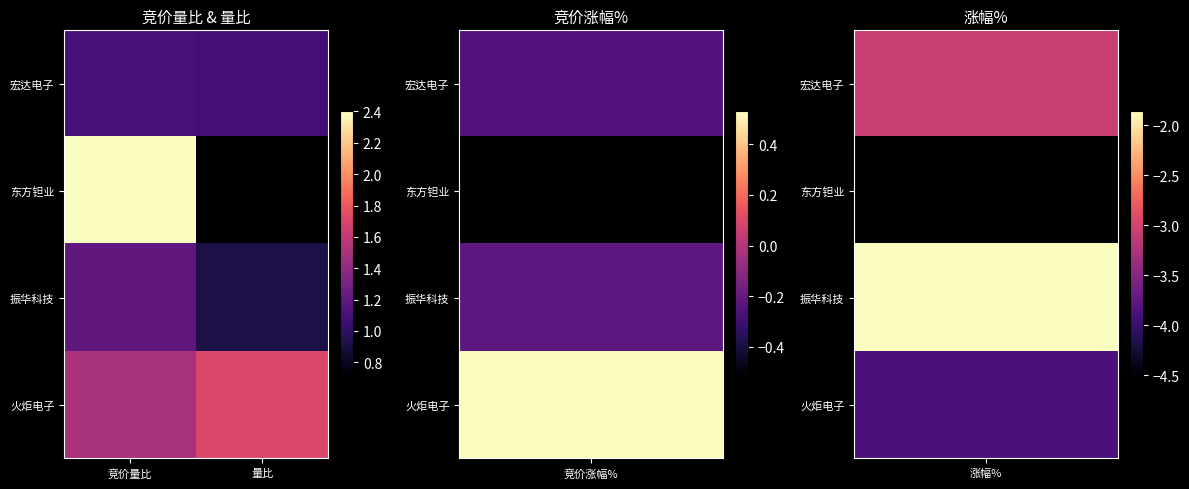

Between 竞价量比 and 量比, which is larger?

竞价量比